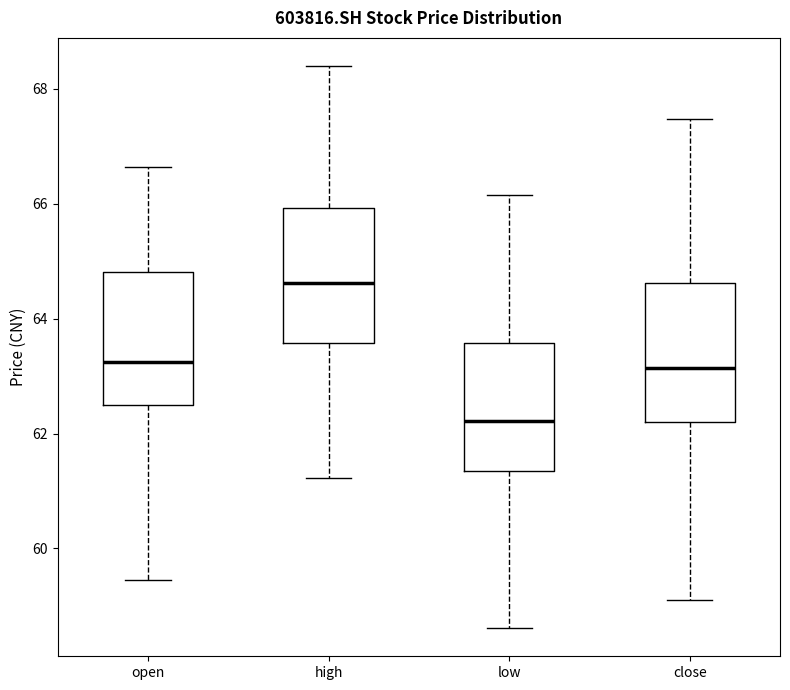

Reading left to right, read every box against the y-axis: the position of its median line, the range the box covers, and the ends of its whiskers. The values are not printed on the chart, so give them approximately, as read against the axis.

open: median 63.2, box 62.6 to 64.8, whiskers 59.4 to 66.6
high: median 64.6, box 63.6 to 66.0, whiskers 61.2 to 68.4
low: median 62.2, box 61.4 to 63.6, whiskers 58.6 to 66.2
close: median 63.2, box 62.2 to 64.6, whiskers 59.2 to 67.4